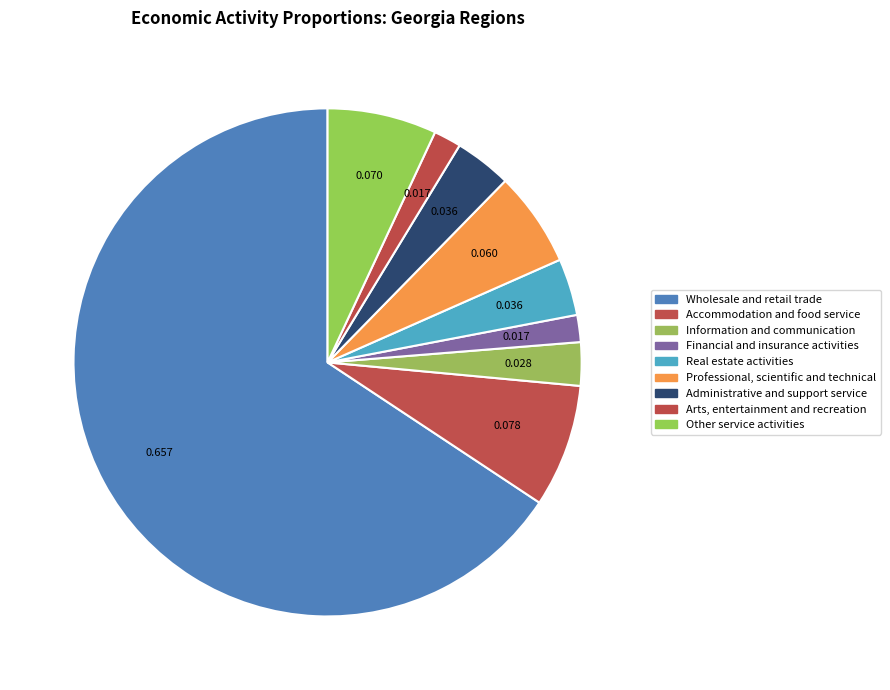

How many slices are in this pie chart?

9